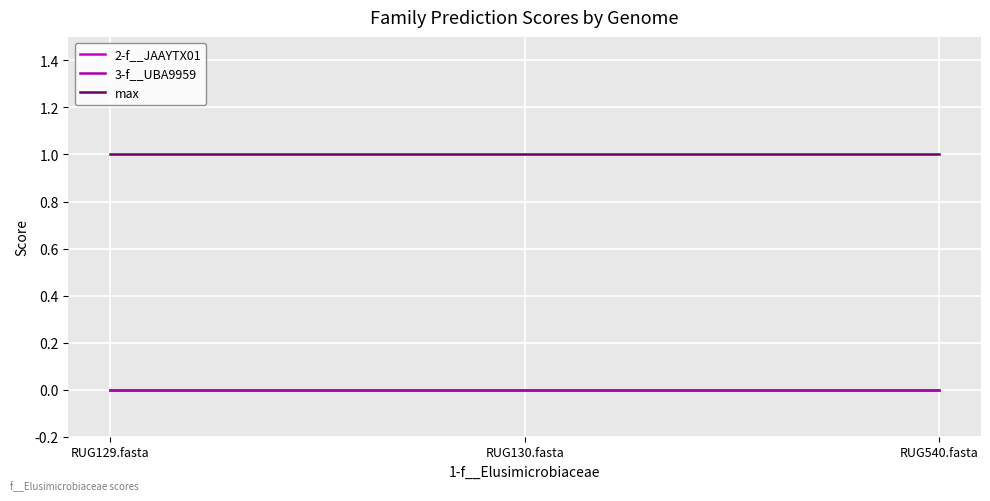

Does the chart have visible grid lines?

Yes